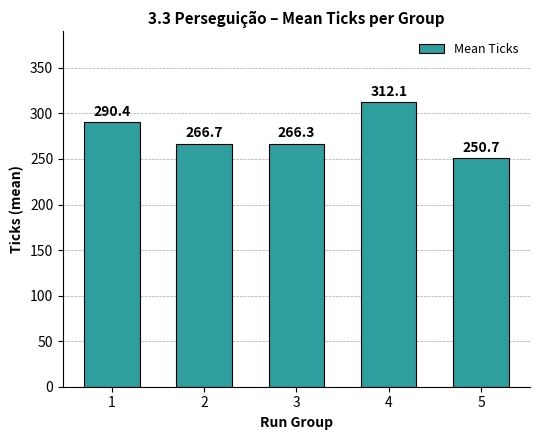

List the labels in order of value, largest first.

4, 1, 2, 3, 5